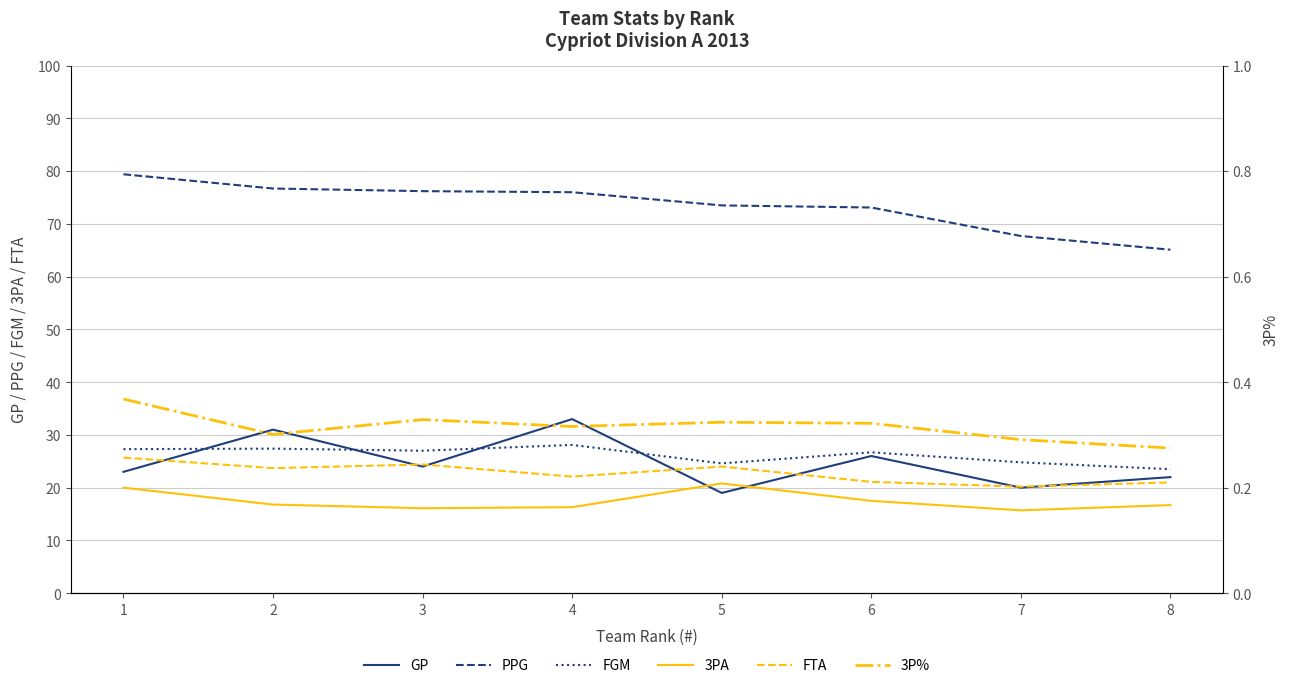

What is the difference between the highest and lowest values at 2?

76.4